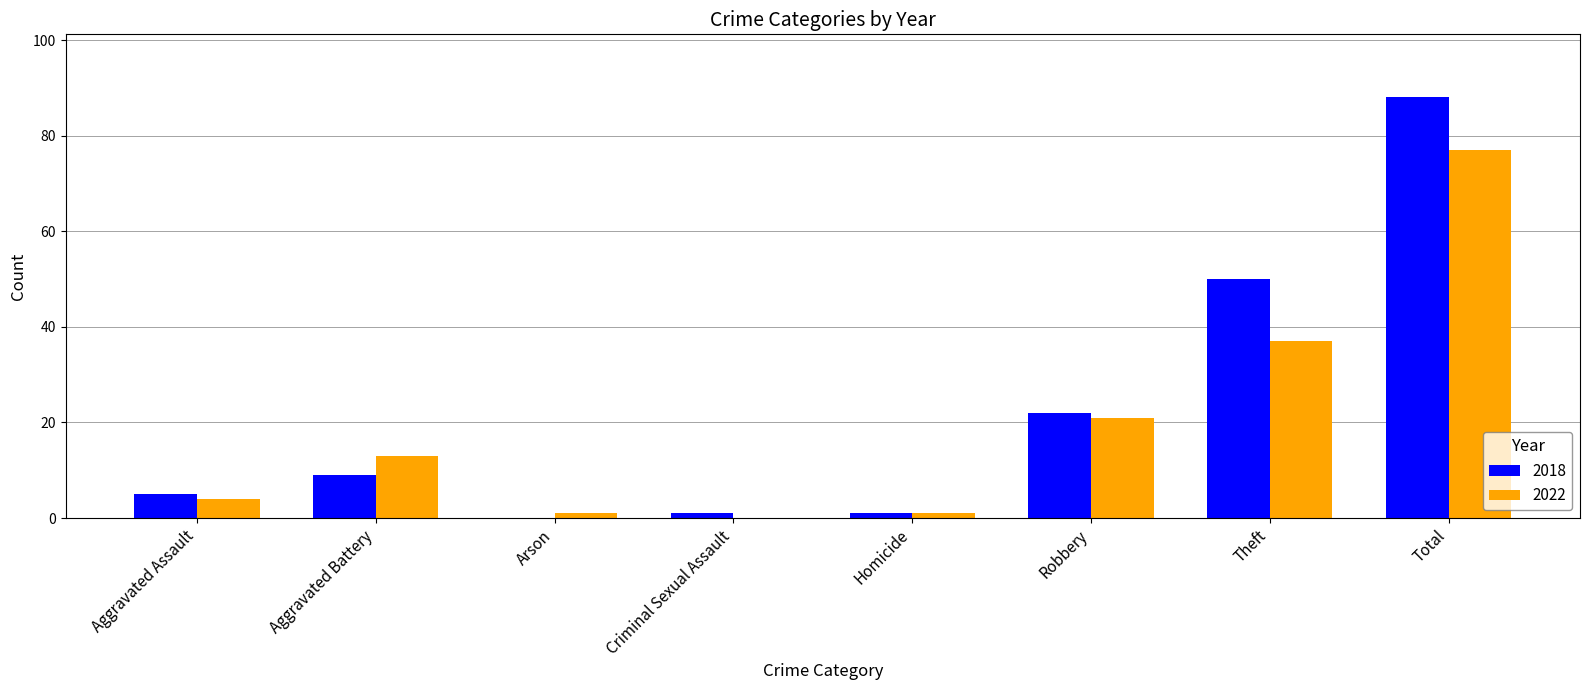

Reading right to left, transcribe all the data shown in this chart.

2018: 88	50	22	1	1	0	9	5
2022: 77	37	21	1	0	1	13	4